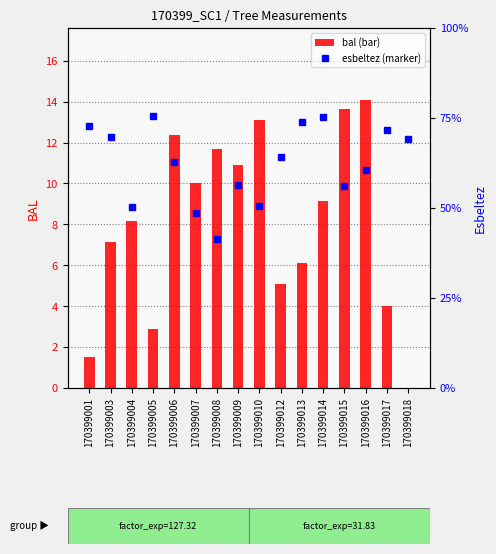

What is the difference between the maximum and second lowest values in the esbeltez series?

26.9